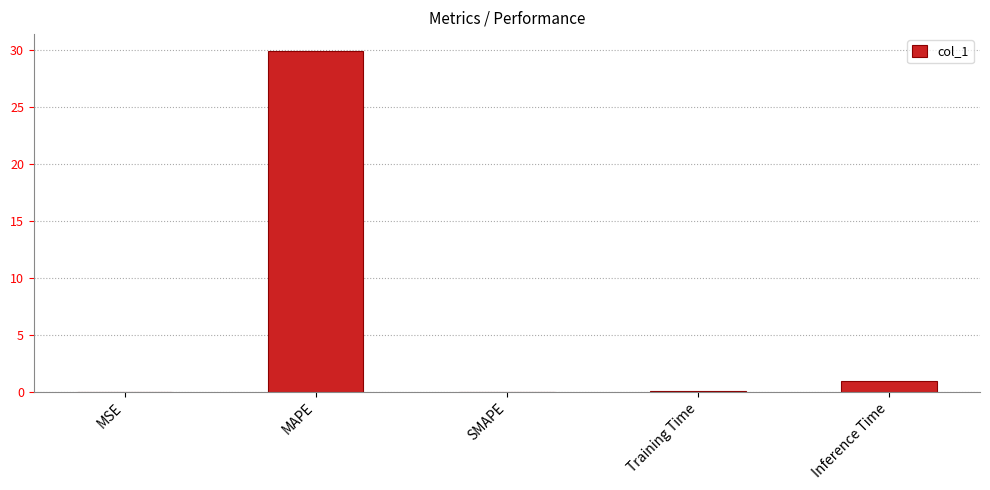

Does the chart contain stacked bars?

No